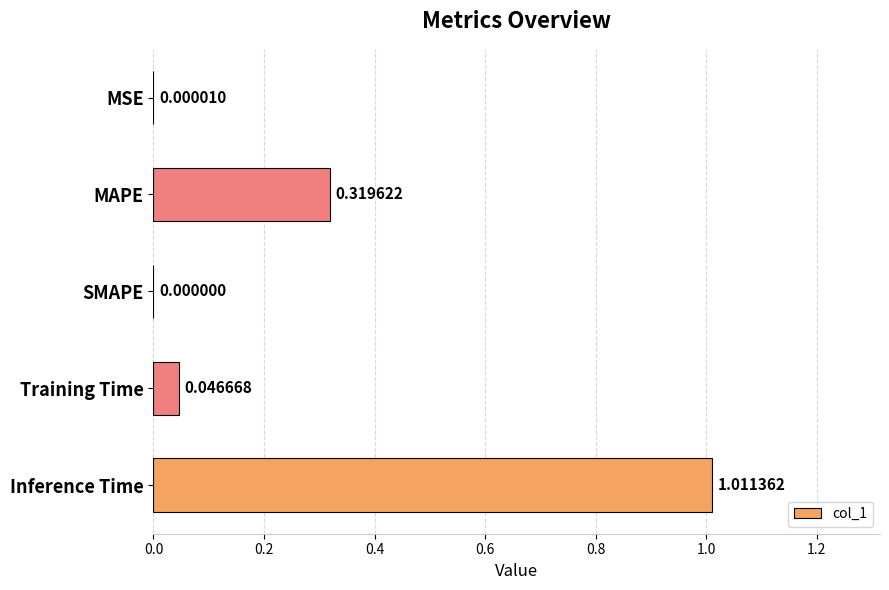

Does the chart contain stacked bars?

No